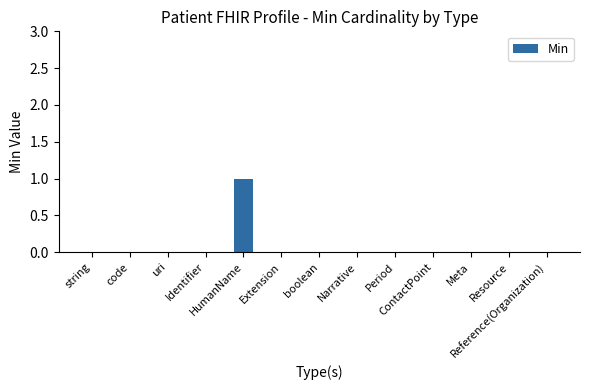

True or false: the data shows -1 at uri.

False